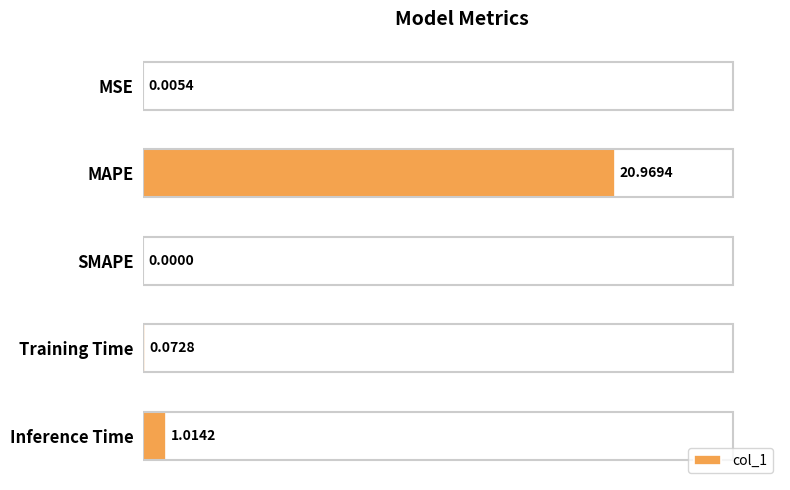

What is the sum of the values at Training Time and MAPE?

21.0